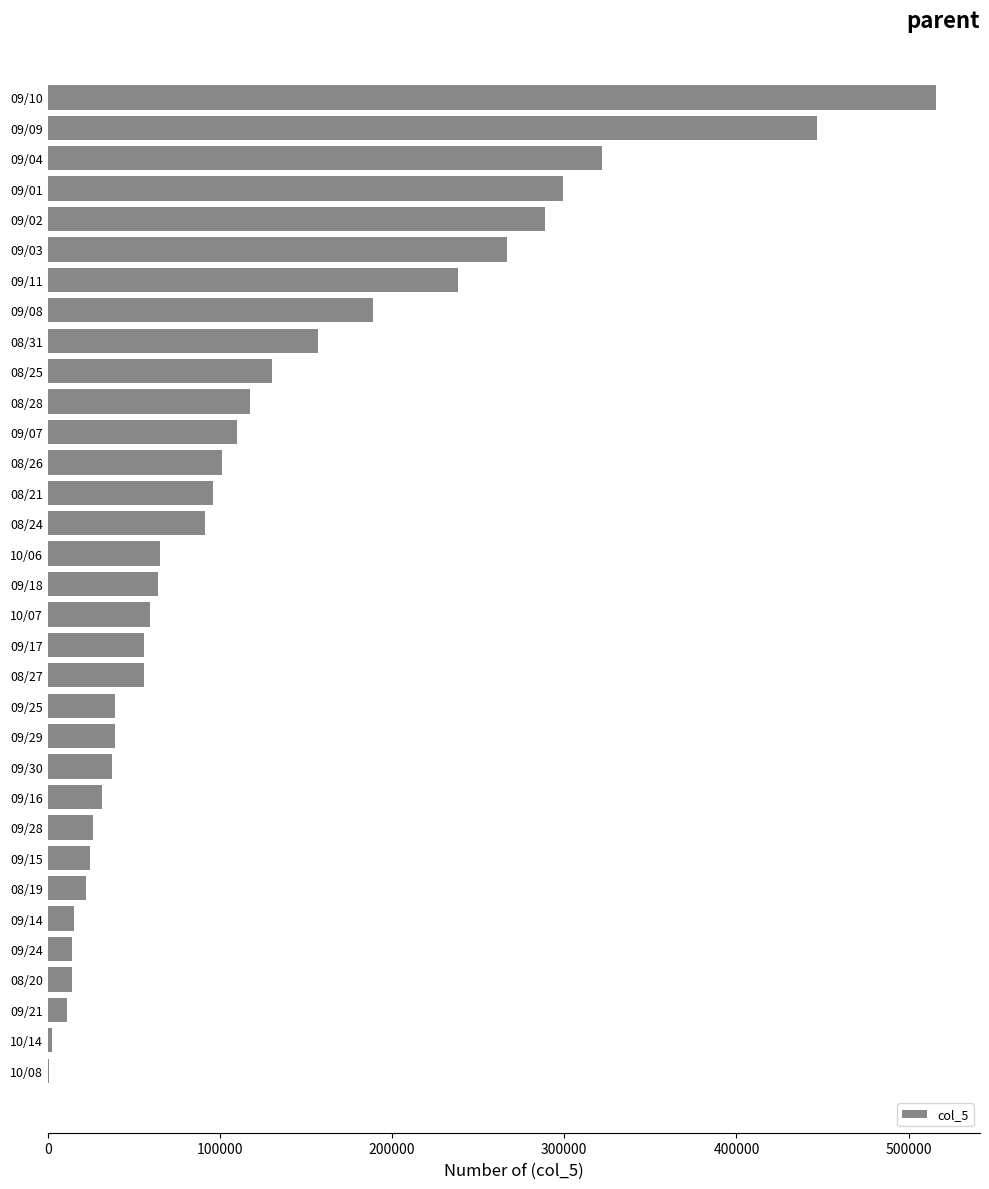

At which category does the chart reach its peak across all series?

09/10